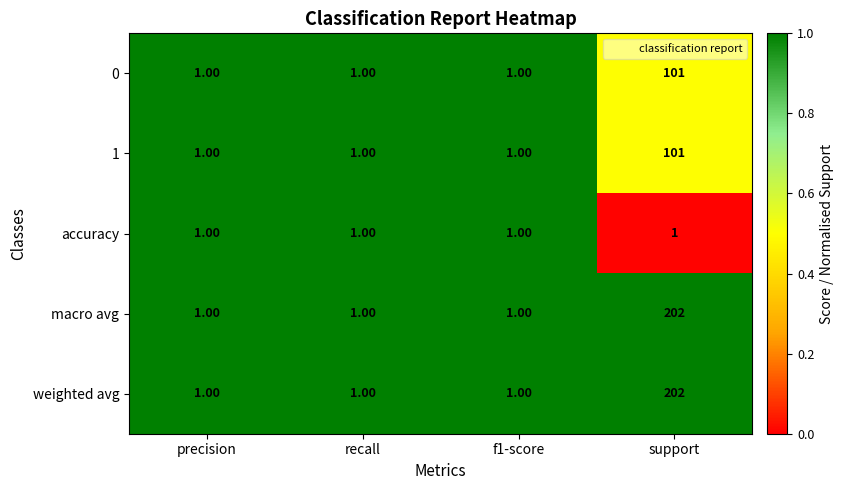

Which label corresponds to the largest value in the chart?

support